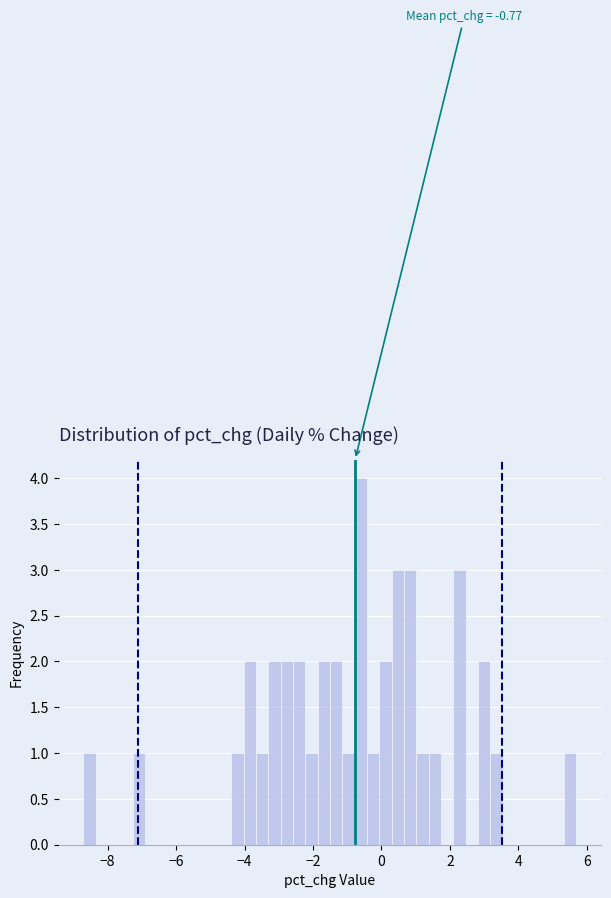

Read against the x-axis, roughly where is the centre of the tallest bar?

-0.6